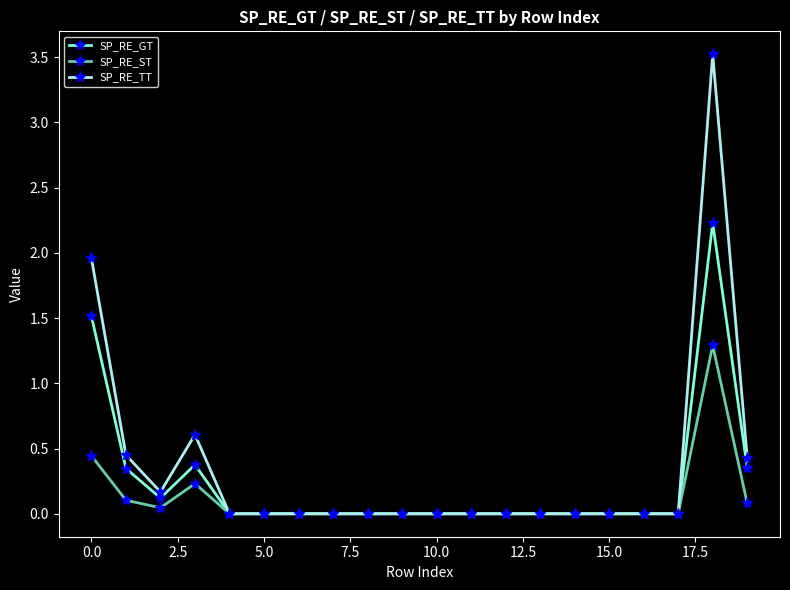

Rank the series by their maximum value, from lowest to highest.

SP_RE_ST, SP_RE_GT, SP_RE_TT